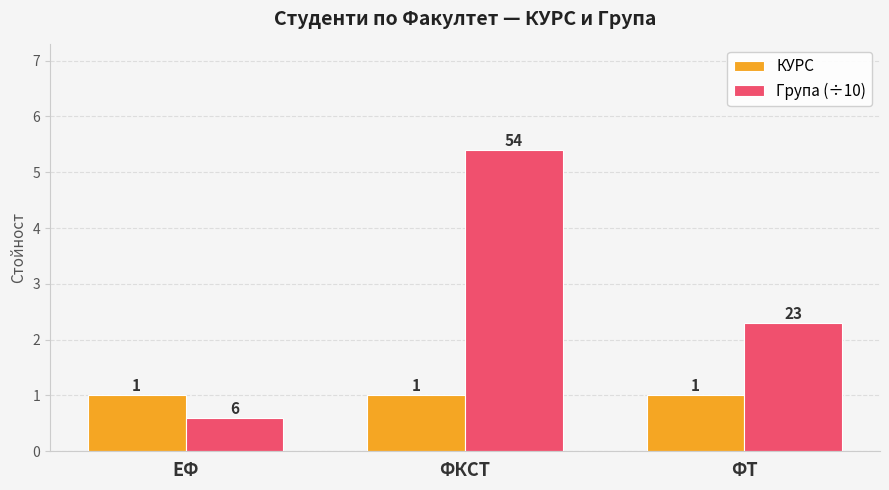

What is the sum of all Група (÷10) values?

8.3